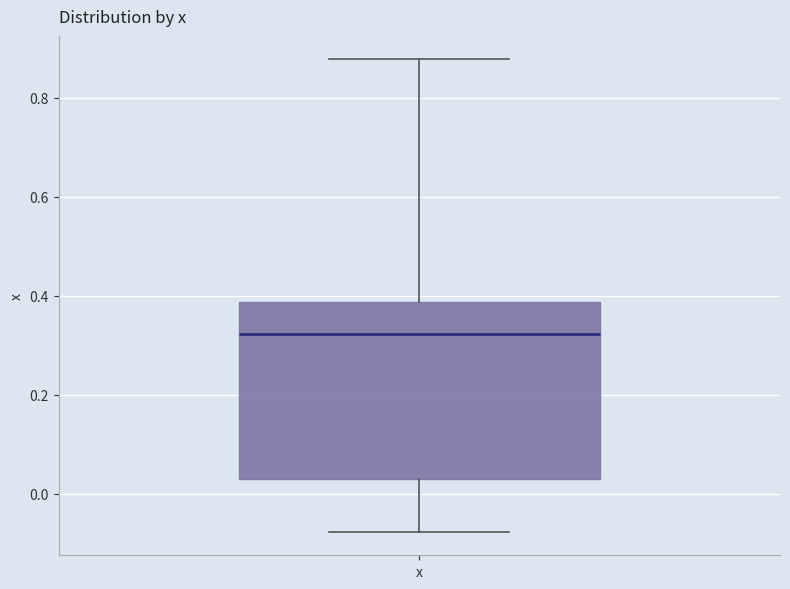

Read this box plot against the y-axis: the position of the median line, the range covered by the box, and the ends of both whiskers. The values are not printed on the chart, so give them approximately, as read against the axis.

median 0.32, box 0.02 to 0.38, whiskers -0.08 to 0.88